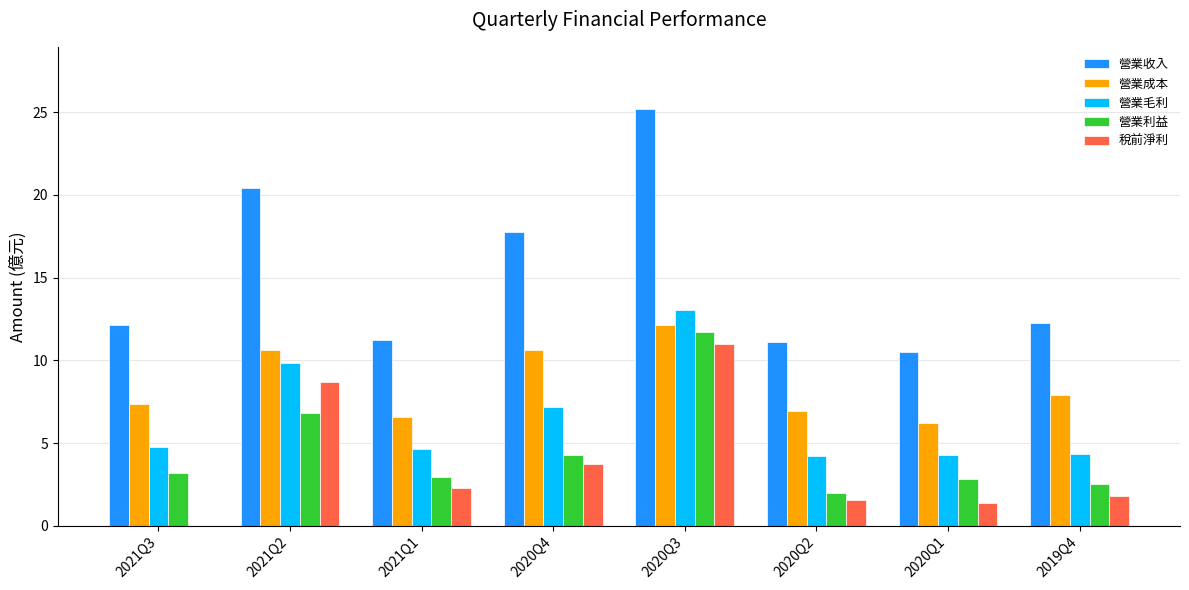

What is the total value across all series at 2021Q2?

56.4